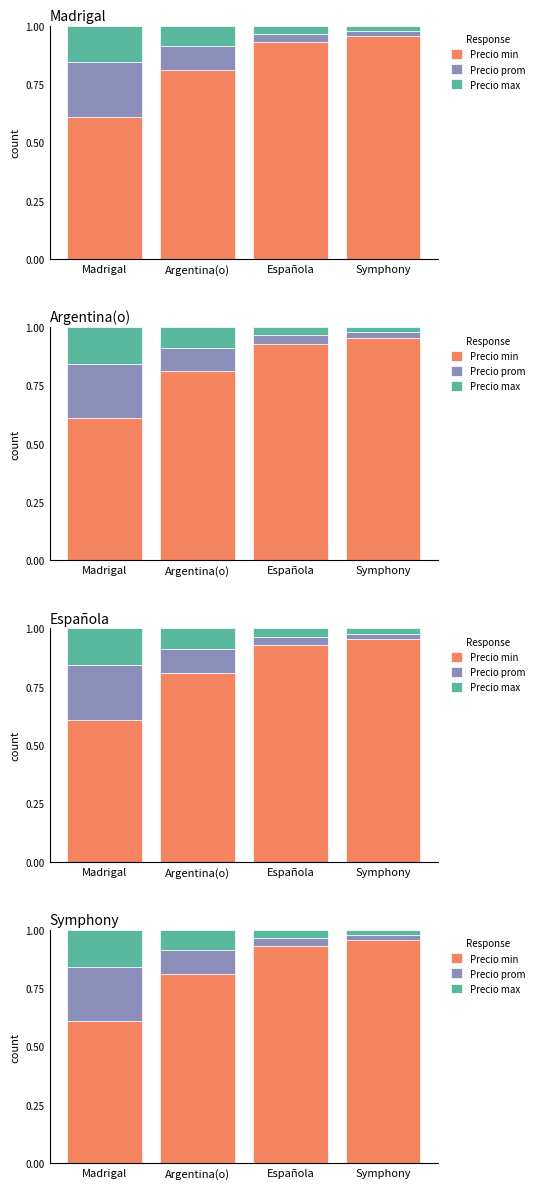

The Precio min series shows 1.3 at Española. True or false?

False